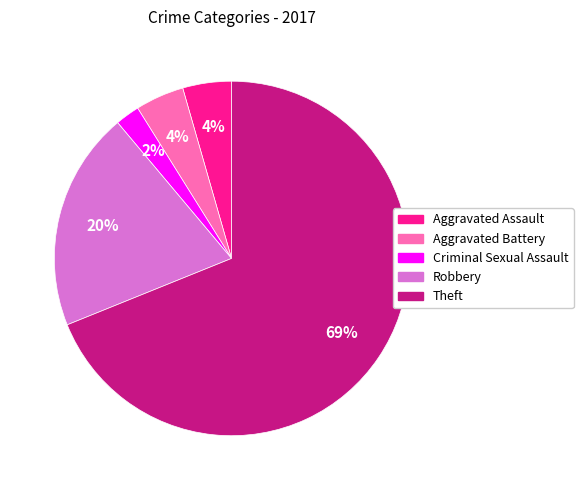

The Theft slice represents 82% of the pie. True or false?

False